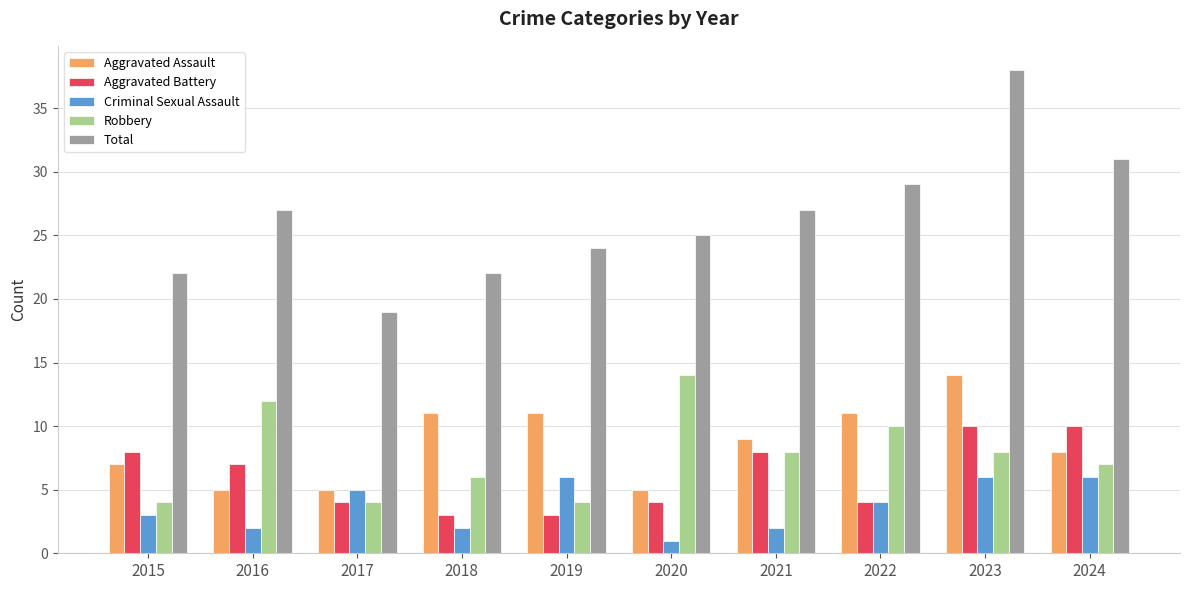

Between 2015 and 2022, which series saw the biggest shift?

Total